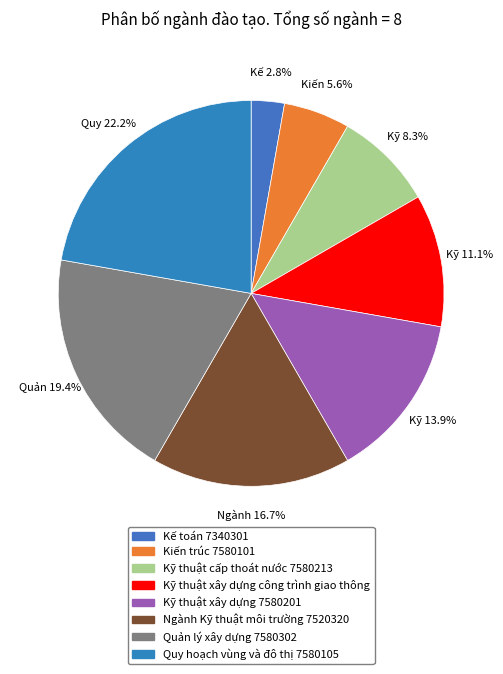

To the nearest percent, what is the average slice percentage?

12%